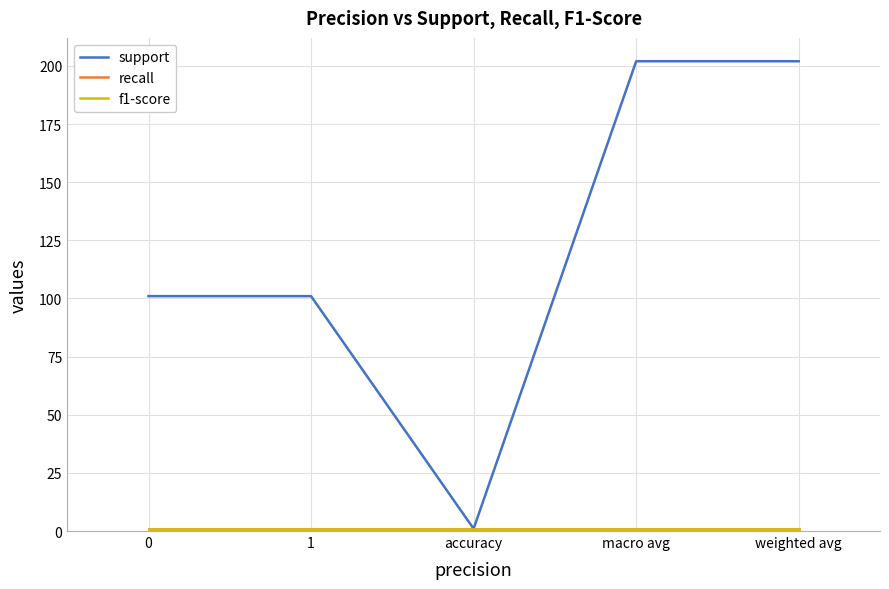

True or false: support and recall intersect in this chart.

False